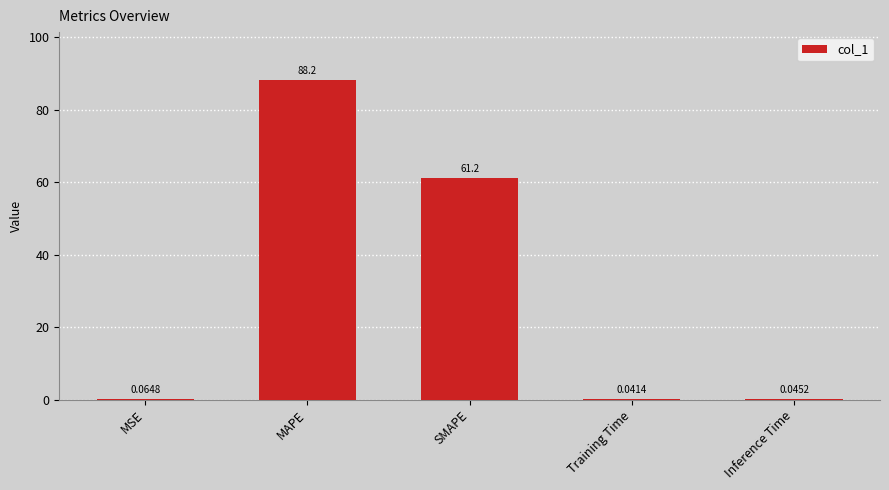

At which label is the value closest to 44?

SMAPE